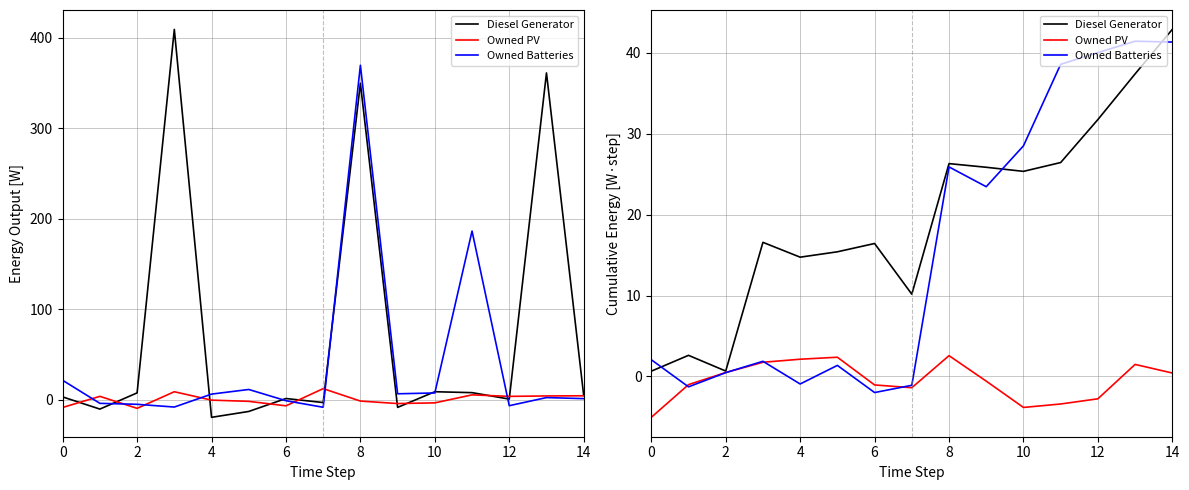

True or false: Diesel Generator and Owned PV intersect in this chart.

False